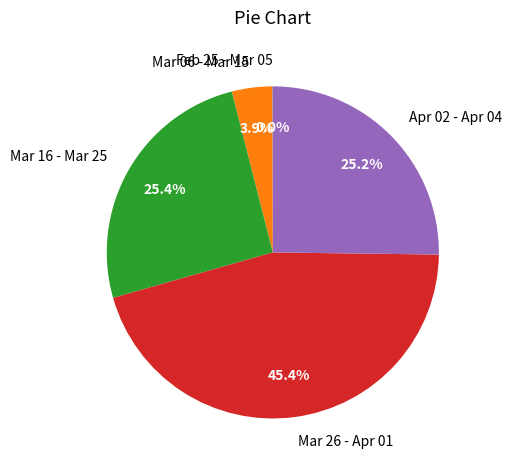

Does any single category account for the majority?

No